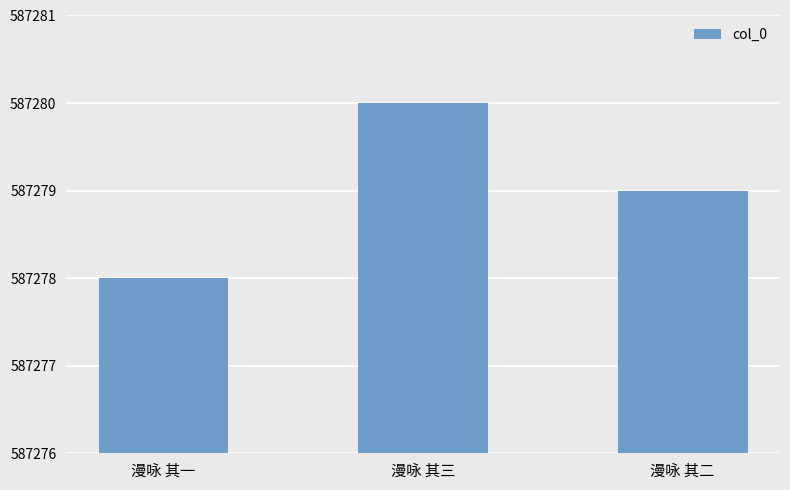

Which has a higher value, 漫咏 其一 or 漫咏 其三?

漫咏 其三